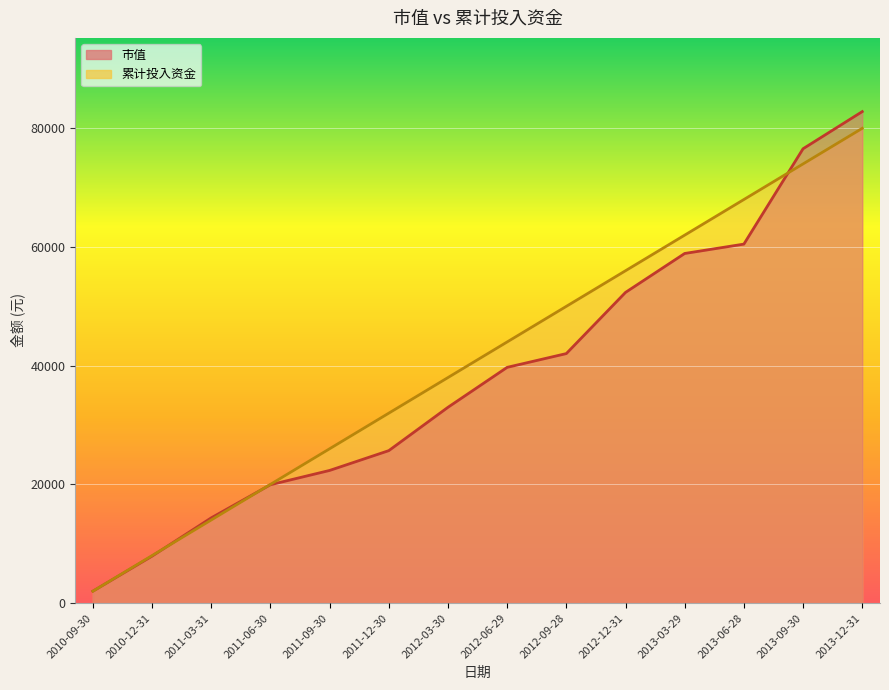

Is the value of 累计投入资金 at 2012-12-31 greater than the value of 市值 at 2013-06-28?

No